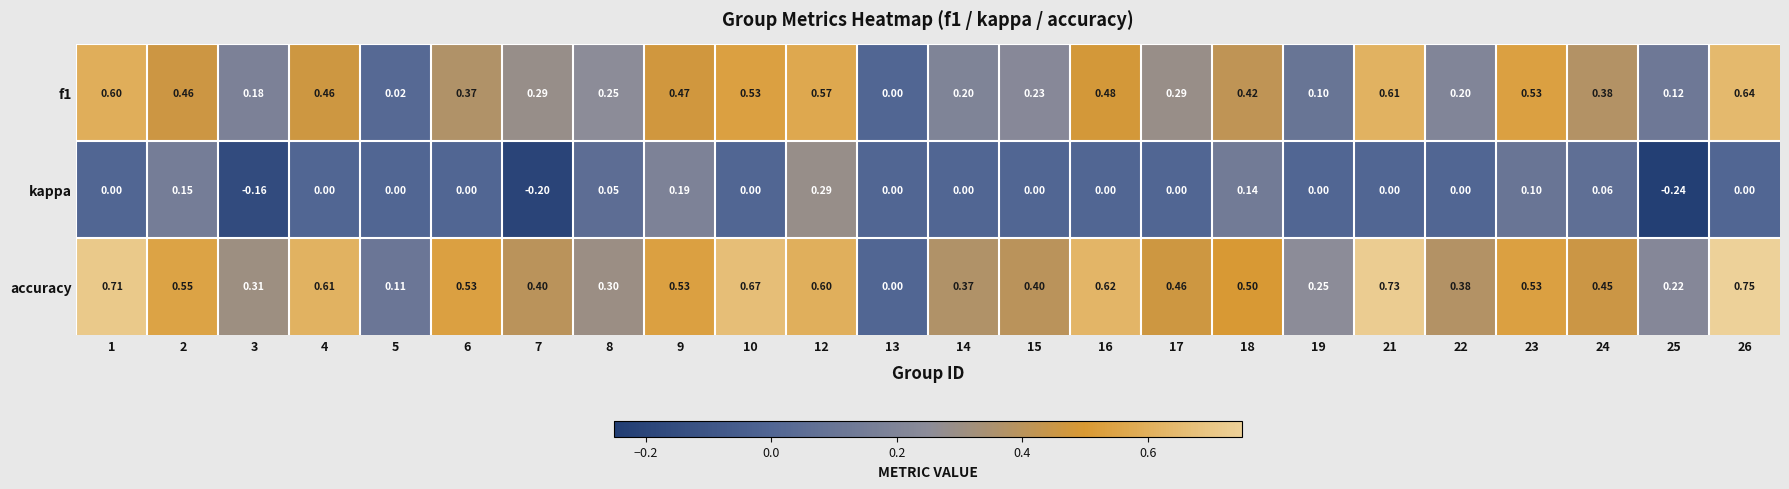

At which category is the sum across all series the highest?

12